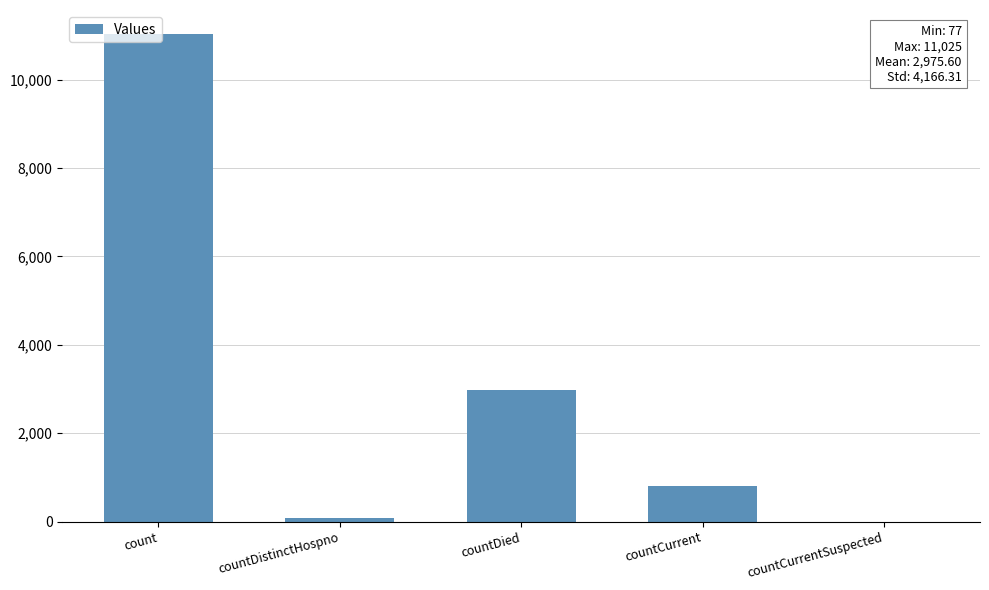

What is the sum of the values at countCurrentSuspected and countCurrent?

798